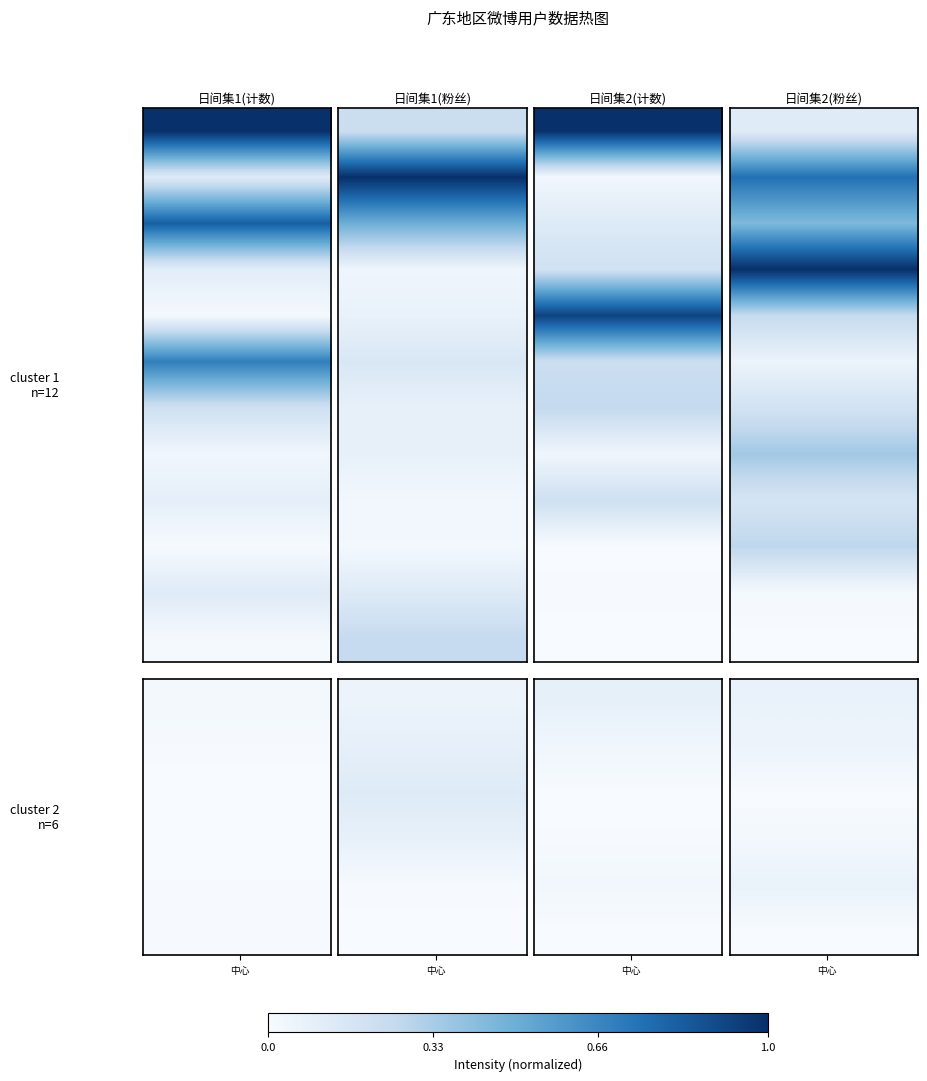

How many data points does each series have?

30